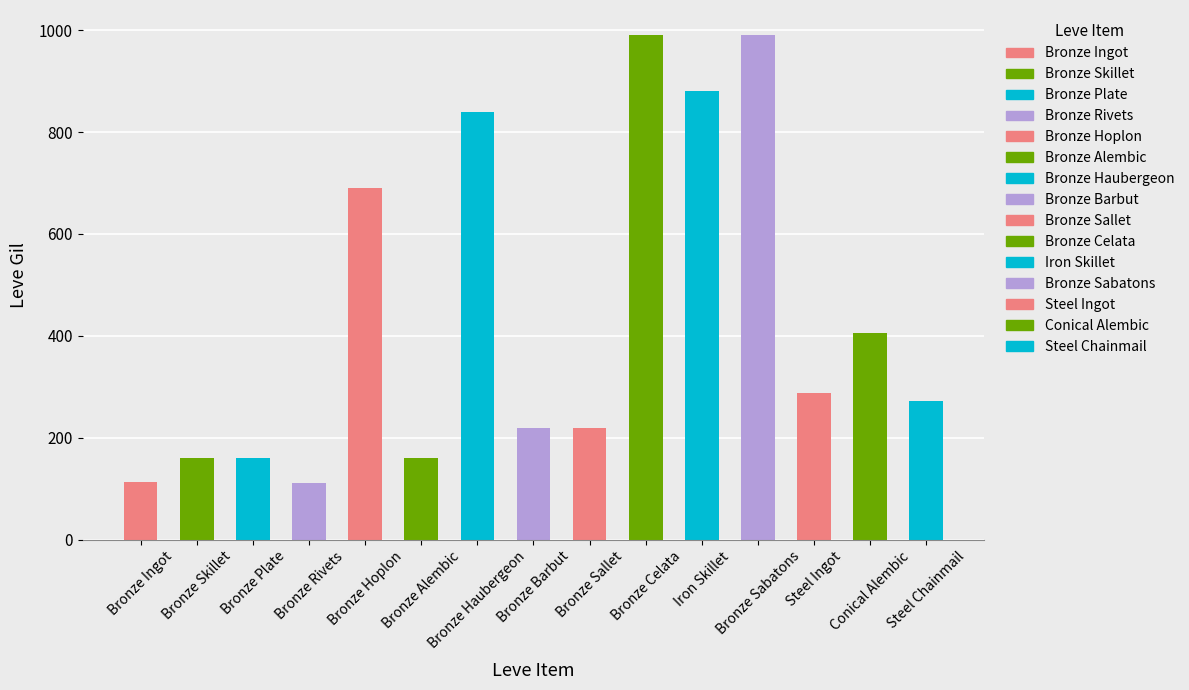

What is the value of the 7th bar from the left?

840